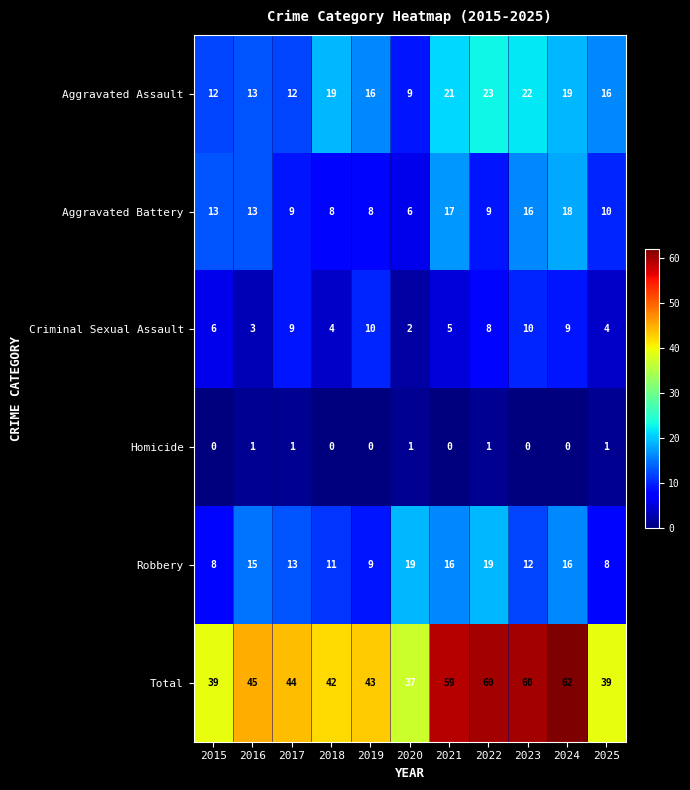

What is the spread (max minus min) of values at 2024?

62